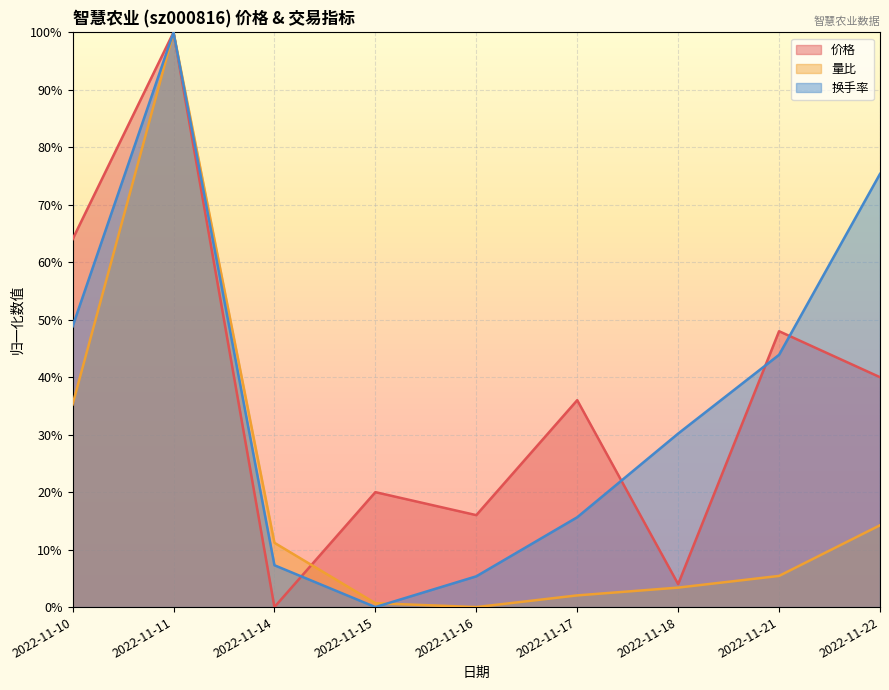

Reading left to right, list all the values displayed in this chart.

价格: 0.6	1.0	0.0	0.2	0.2	0.4	0.0	0.5	0.4
量比: 0.4	1.0	0.1	0.0	0.0	0.0	0.0	0.1	0.1
换手率: 0.5	1.0	0.1	0.0	0.1	0.2	0.3	0.4	0.8